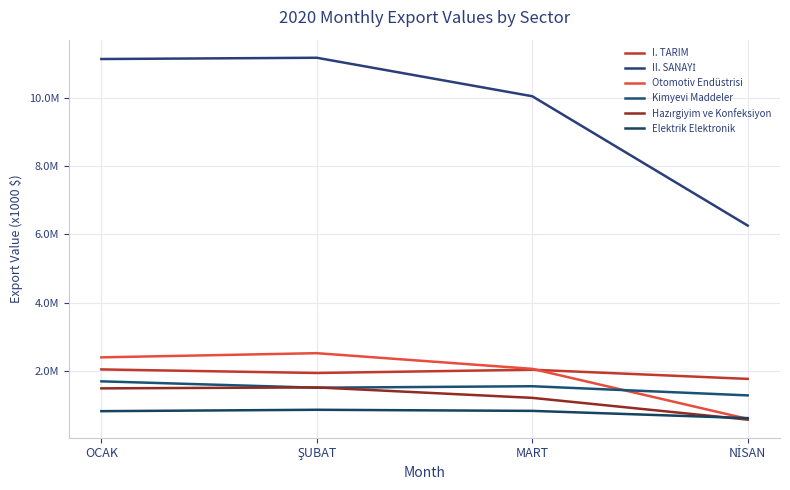

At which category does Hazırgiyim ve Konfeksiyon reach its first local peak?

ŞUBAT